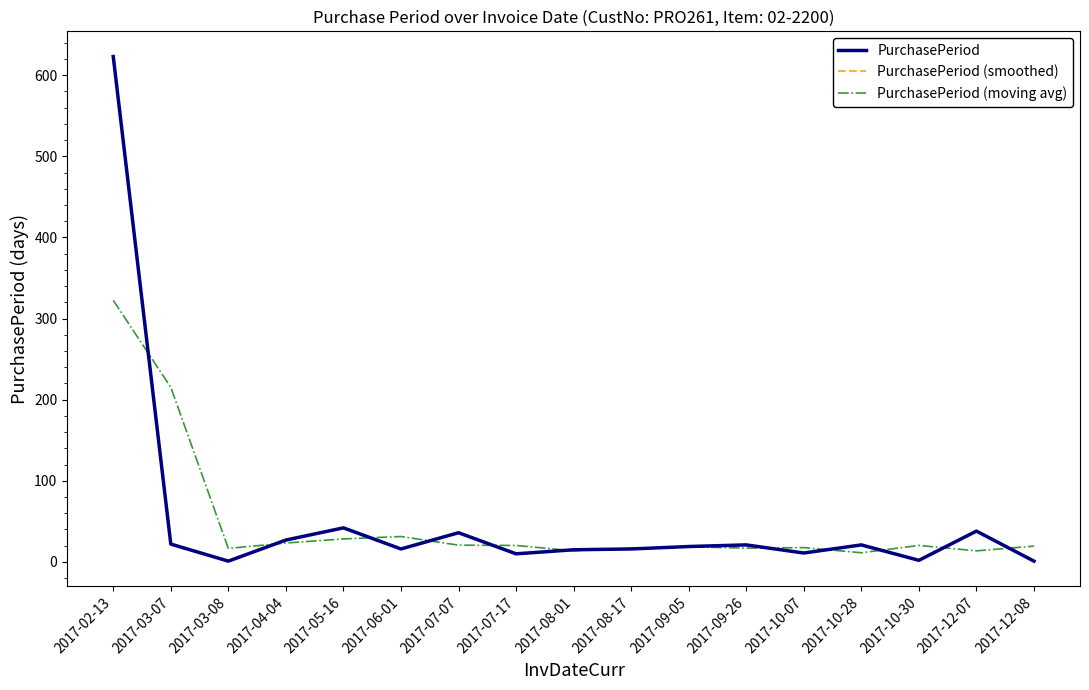

Is this an area chart (filled region under the line)?

No